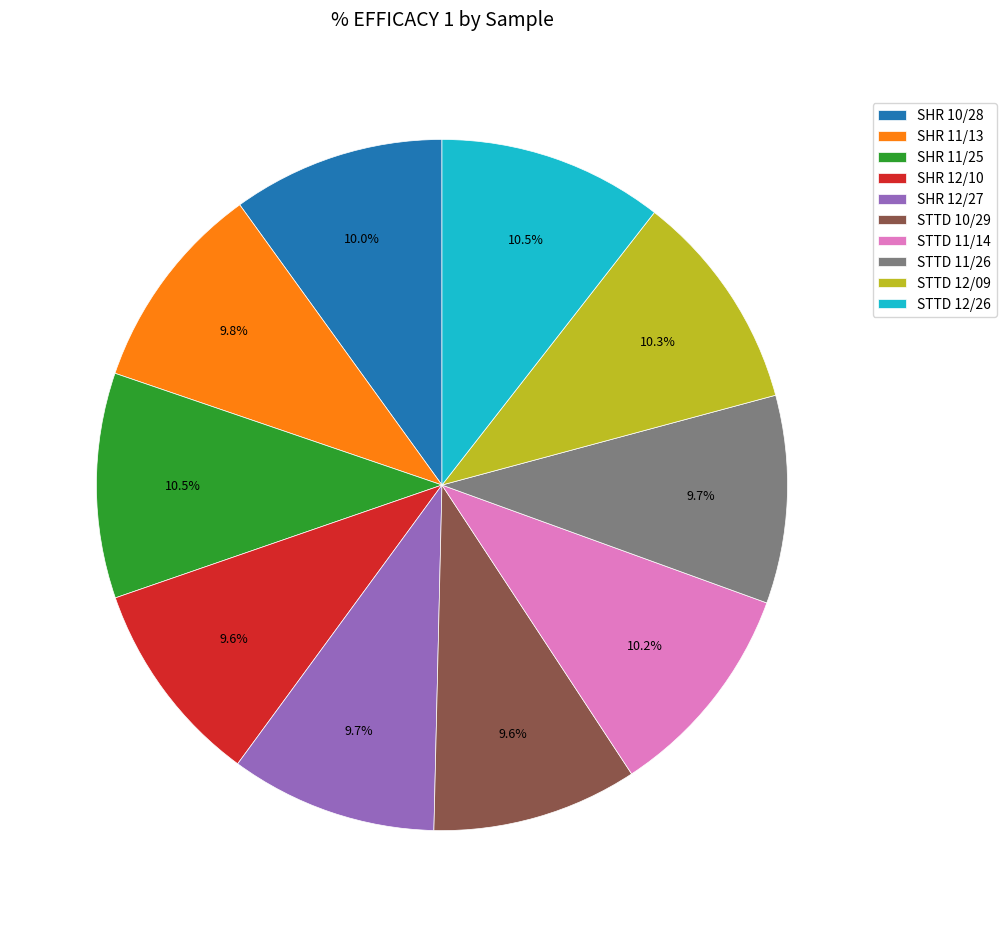

Which has a higher value, STTD 12/09 or STTD 11/26?

STTD 12/09